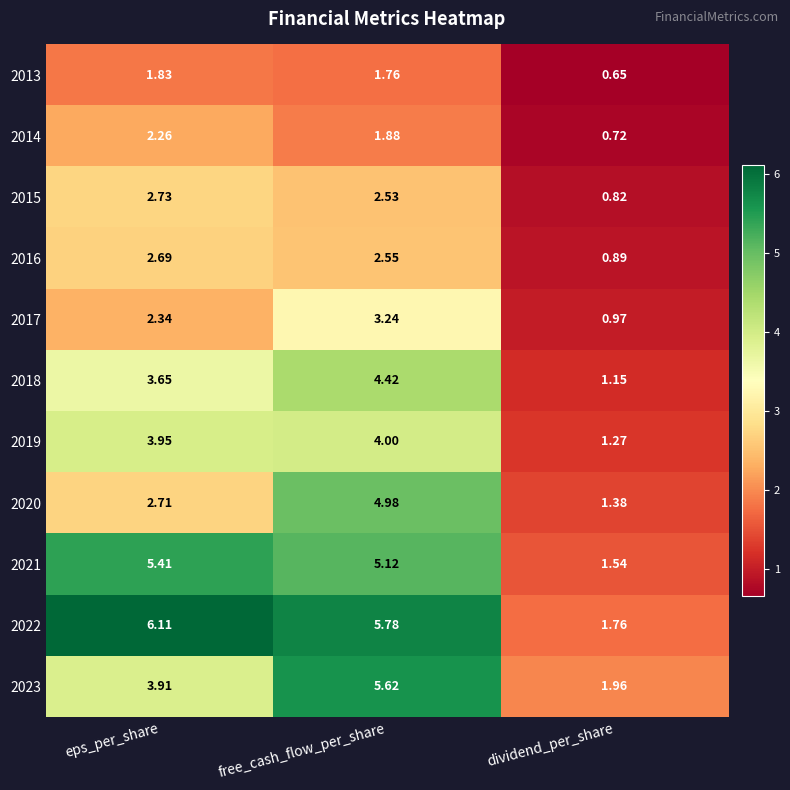

At how many categories does at least one series exceed 0?

3